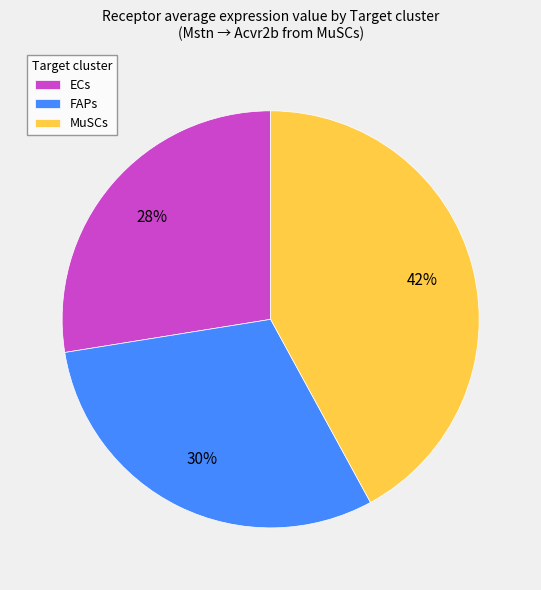

Between FAPs and ECs, which is larger?

FAPs